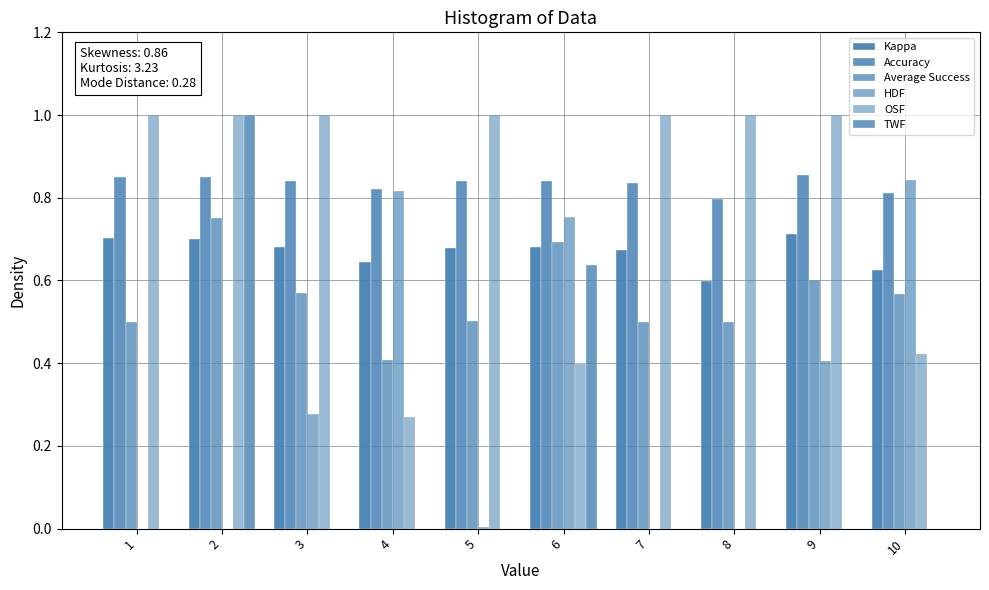

How many series are shown in this chart?

6